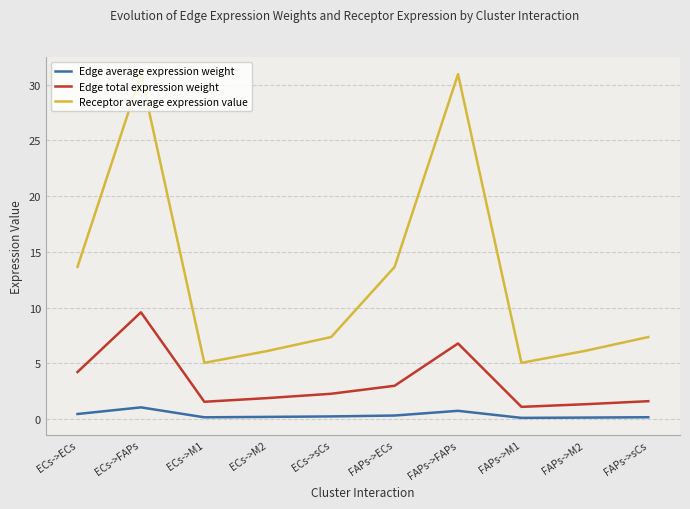

Rank the series by their maximum value, from lowest to highest.

Edge average expression weight, Edge total expression weight, Receptor average expression value